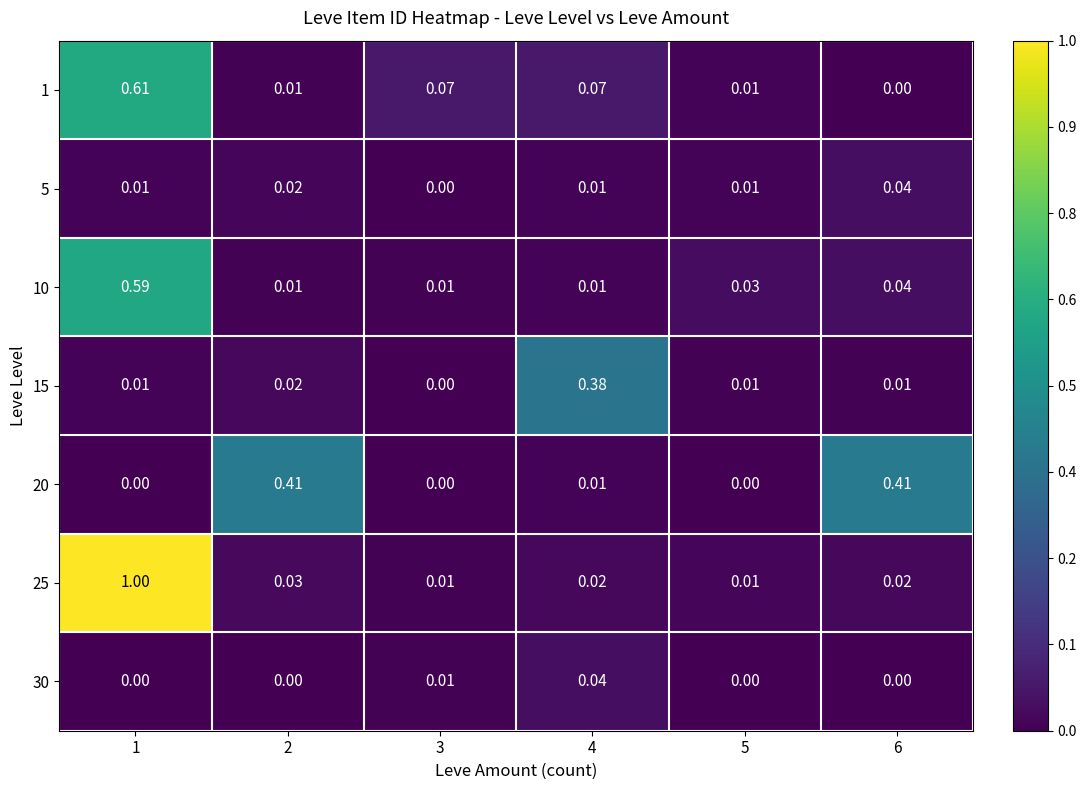

Is the value of 25 at 6 greater than the value of 1 at 5?

Yes